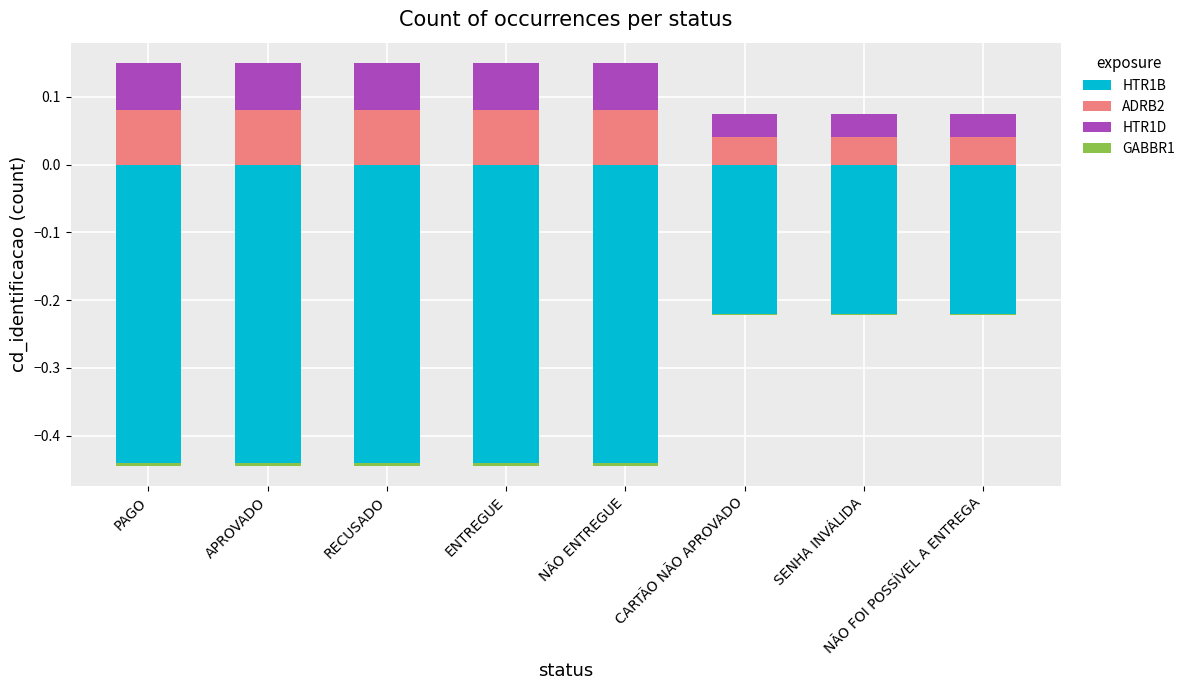

The GABBR1 series shows -0.0 at CARTÃO NÃO APROVADO. True or false?

True